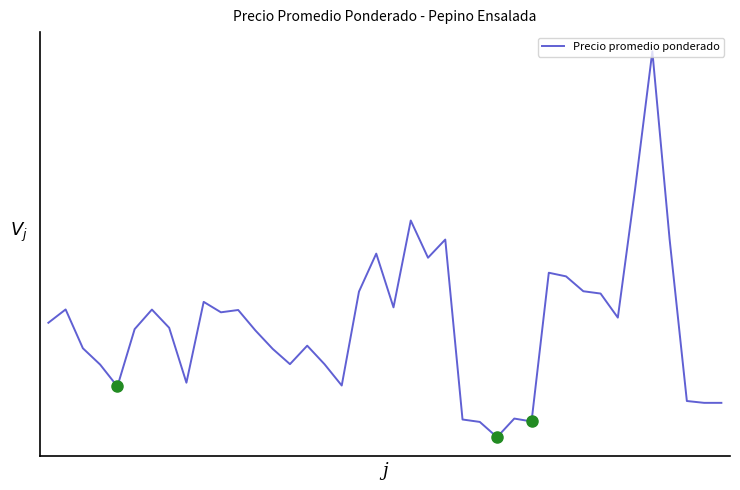

What is the maximum value shown in the chart?

25767